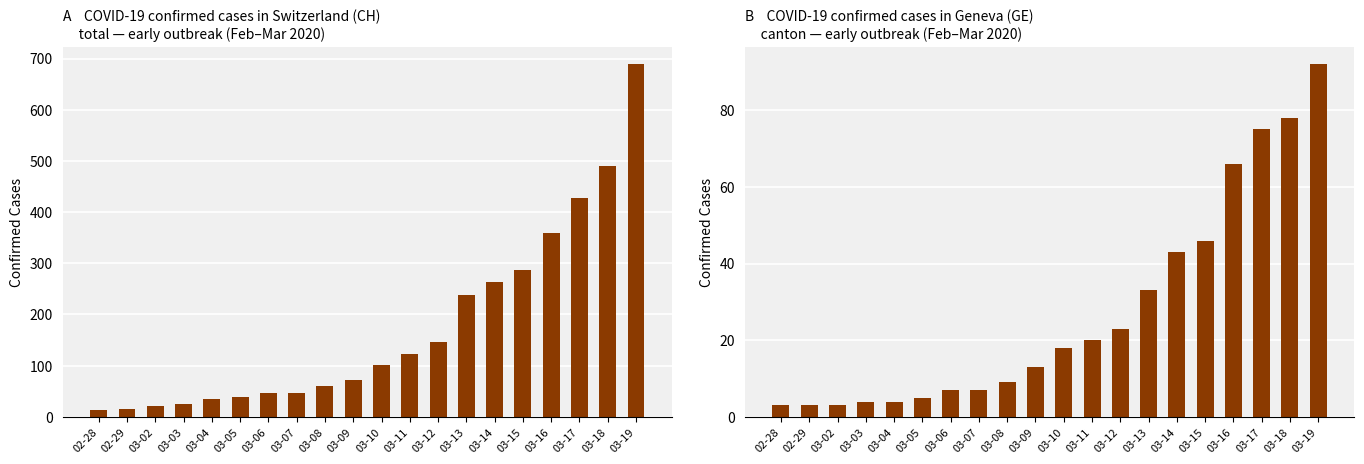

What is the difference between the highest and lowest values at 03-08?

51